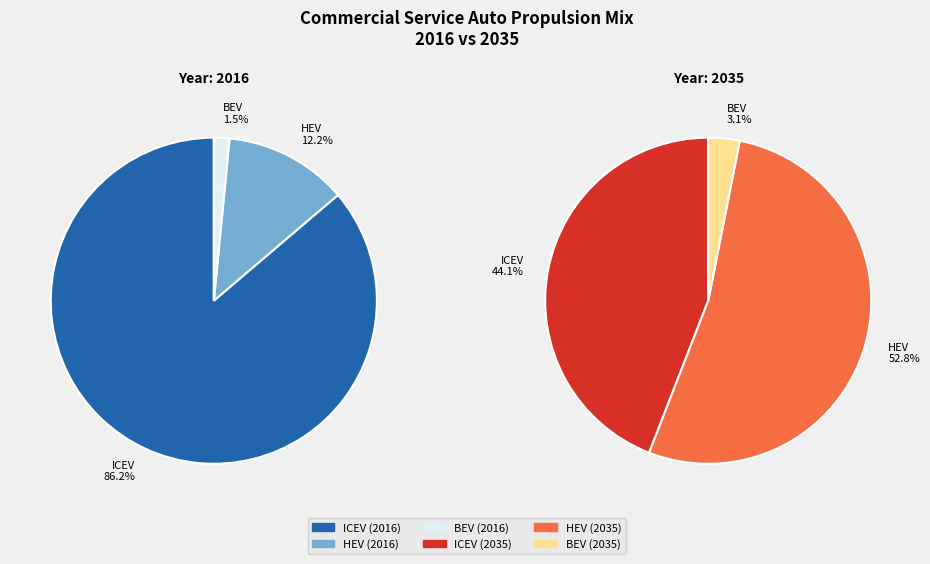

To the nearest percent, what percentage of the pie is 2035?

34%